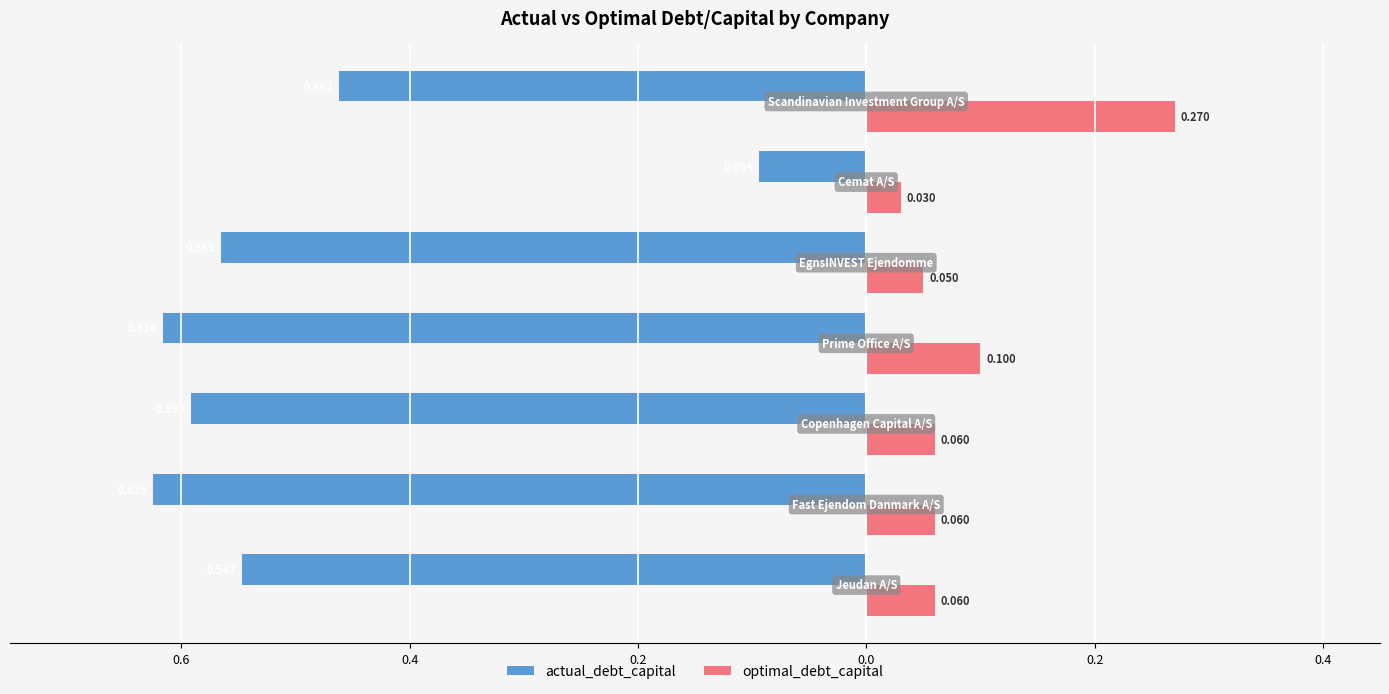

Reading right to left, list all the values displayed in this chart.

actual_debt_capital: -0.5	-0.1	-0.6	-0.6	-0.6	-0.6	-0.5
optimal_debt_capital: 0.3	0.0	0.1	0.1	0.1	0.1	0.1